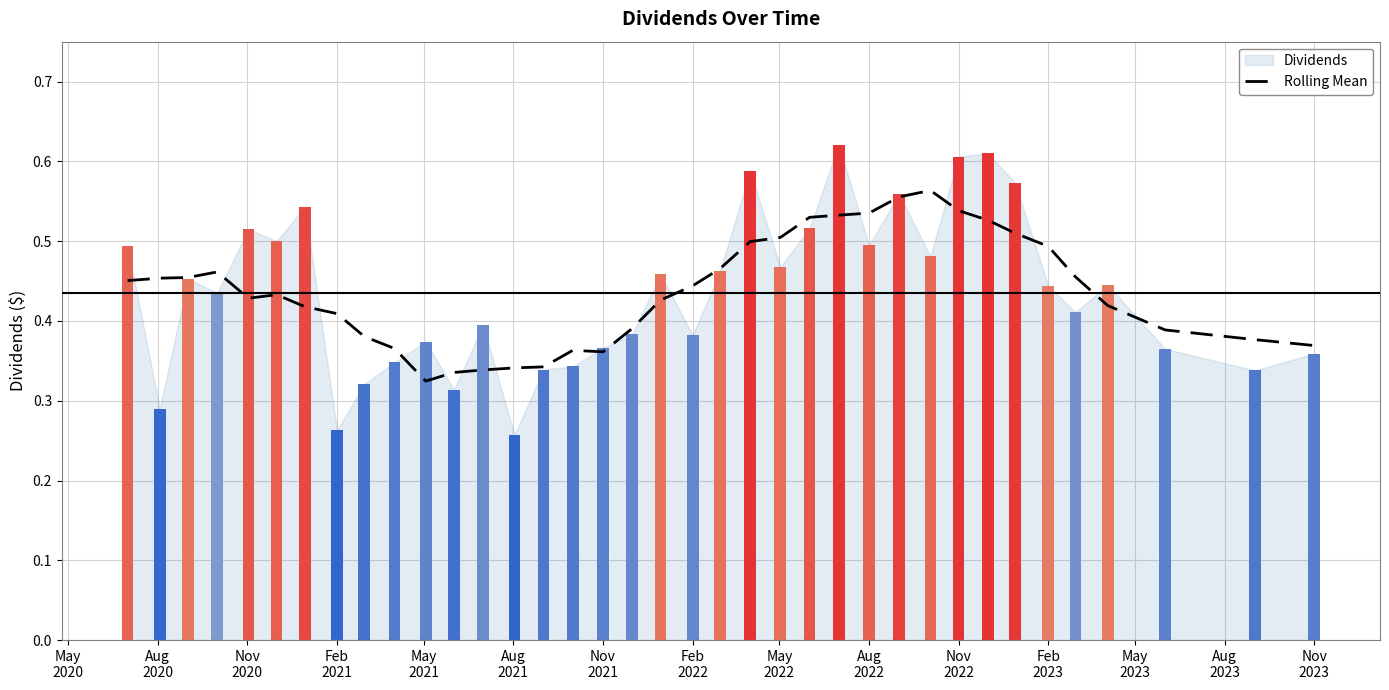

True or false: the data shows 0.4 at Nov 2021.

True